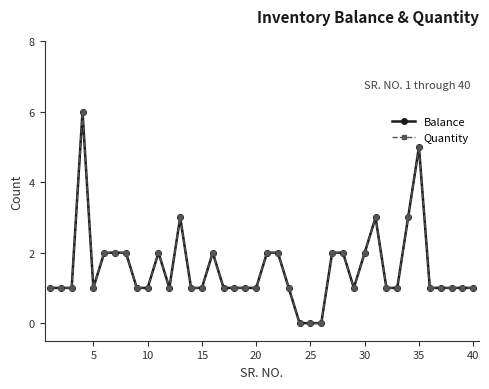

What is the sum of all Quantity values?

62